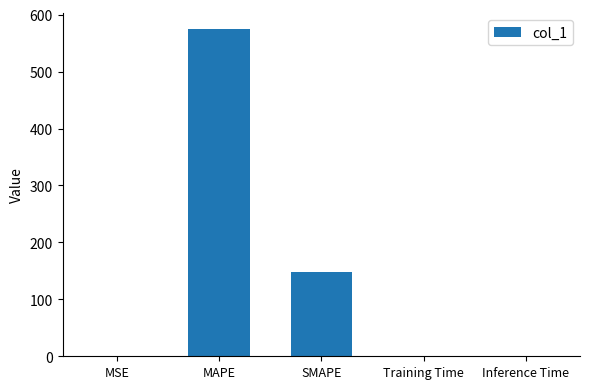

What is the greatest value displayed?

574.1